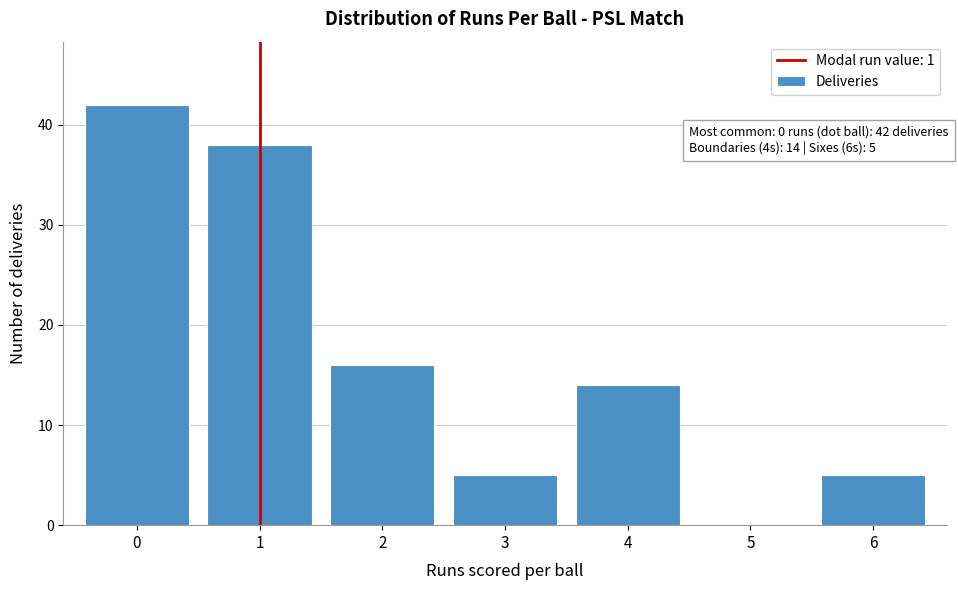

Reading left to right, what are all the values shown in this chart?

0=42	1=38	2=16	3=5	4=14	5=0	6=5